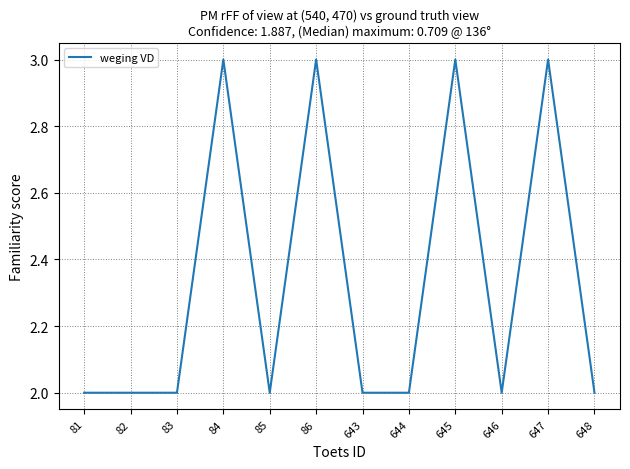

Reading left to right, list all the values displayed in this chart.

2	2	2	3	2	3	2	2	3	2	3	2